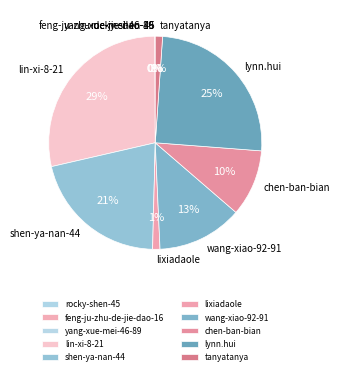

True or false: lin-xi-8-21 accounts for 20% of the total.

False